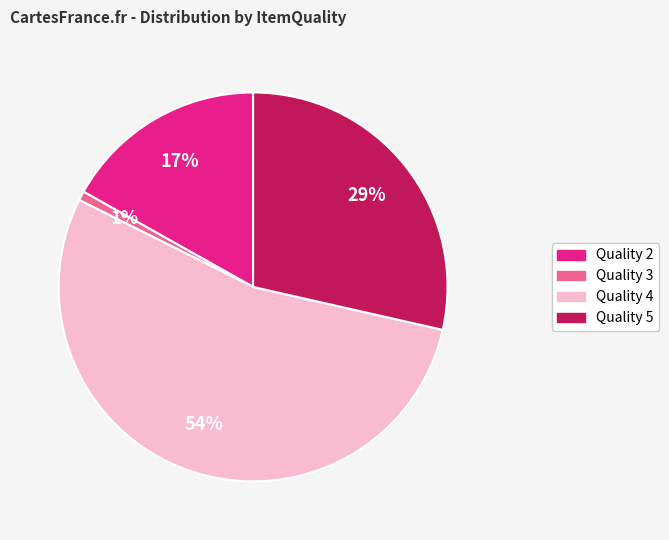

Does any single category account for the majority?

Yes